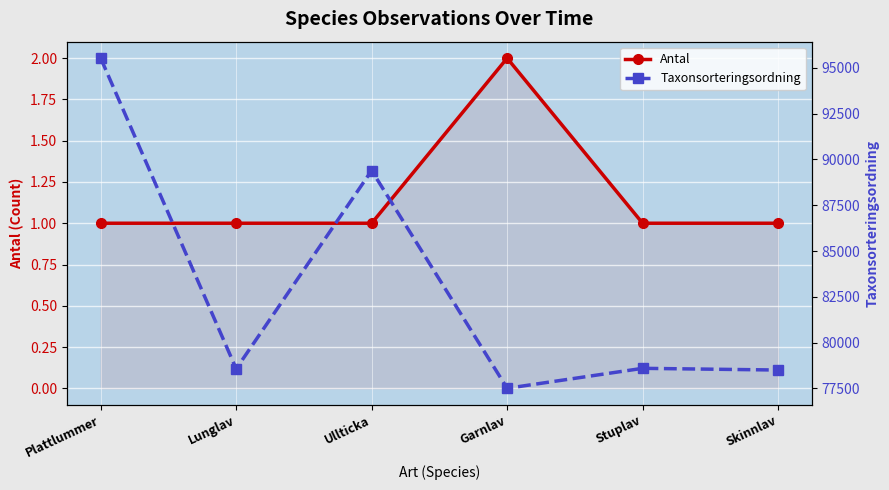

How many data points does each series have?

6